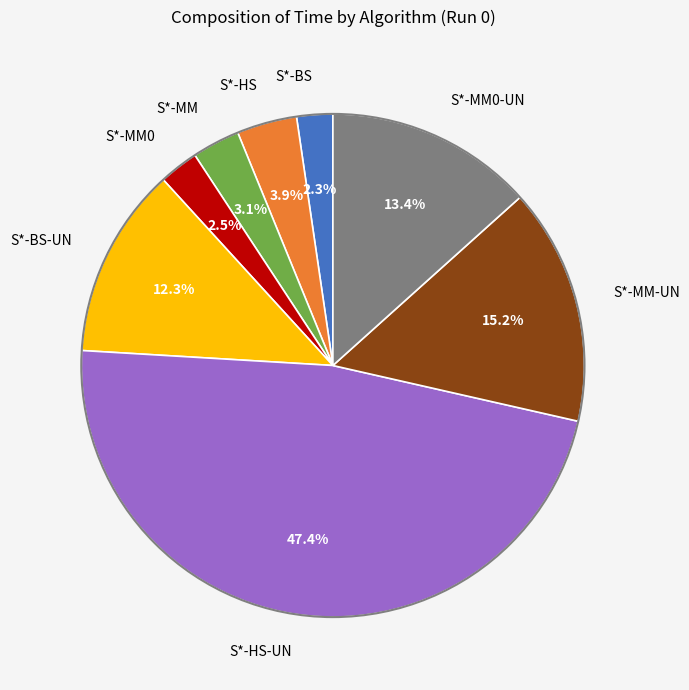

How many segments does this pie chart have?

8